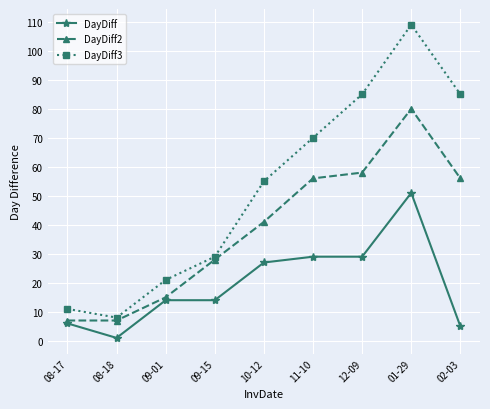

Reading left to right, extract all data points from this chart.

DayDiff: 6	1	14	14	27	29	29	51	5
DayDiff2: 7	7	15	28	41	56	58	80	56
DayDiff3: 11	8	21	29	55	70	85	109	85